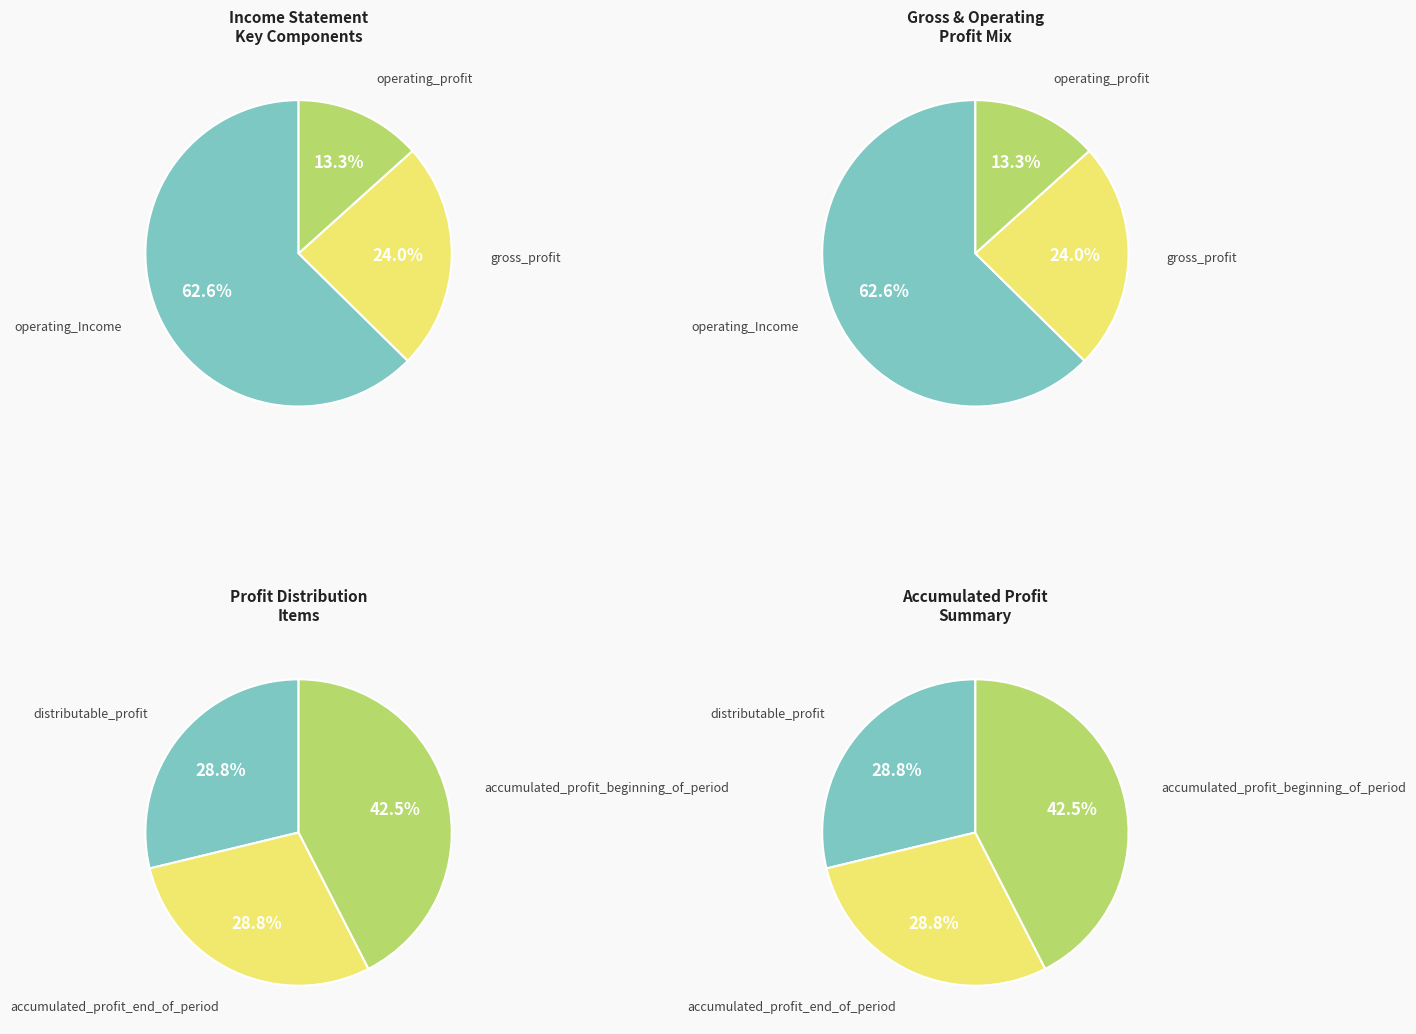

What is the ratio of the value at distributable_profit to the value at accumulated_profit_end_of_period?

1.0